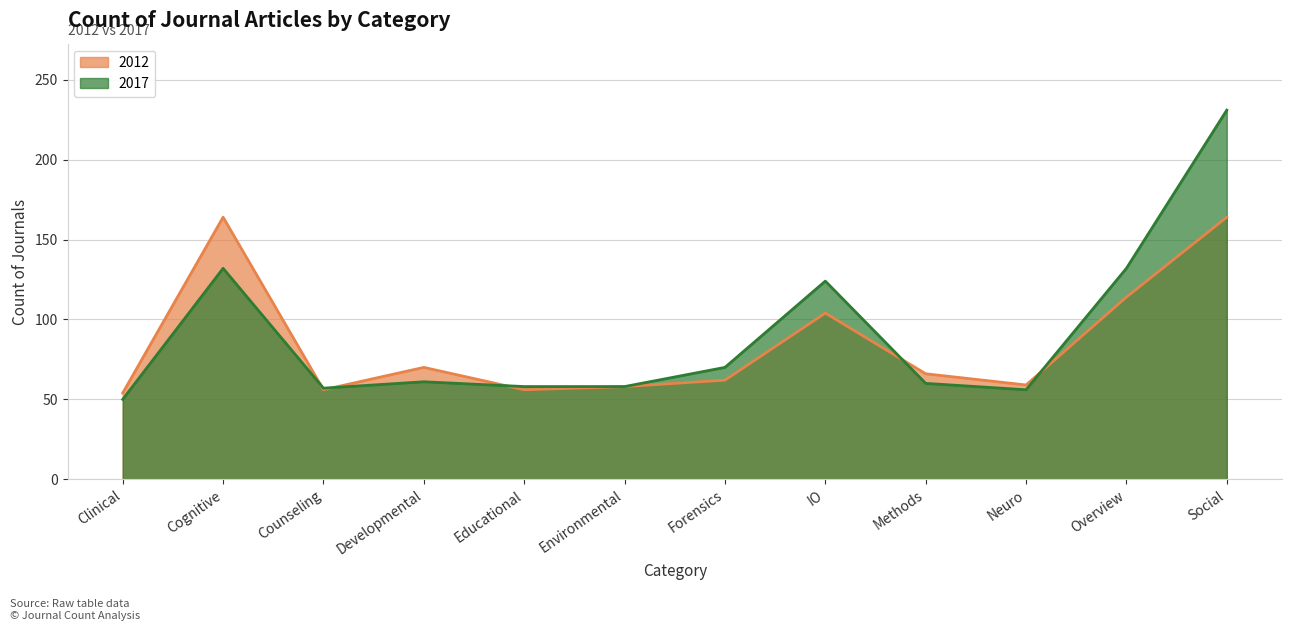

The value of 2017 at Neuro is 56. True or false?

True